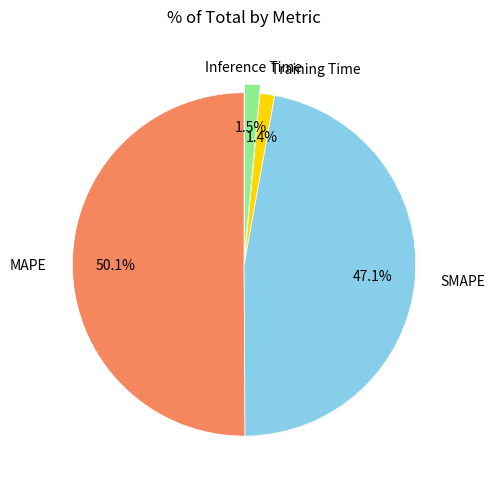

The MAPE slice represents 50% of the pie. True or false?

True